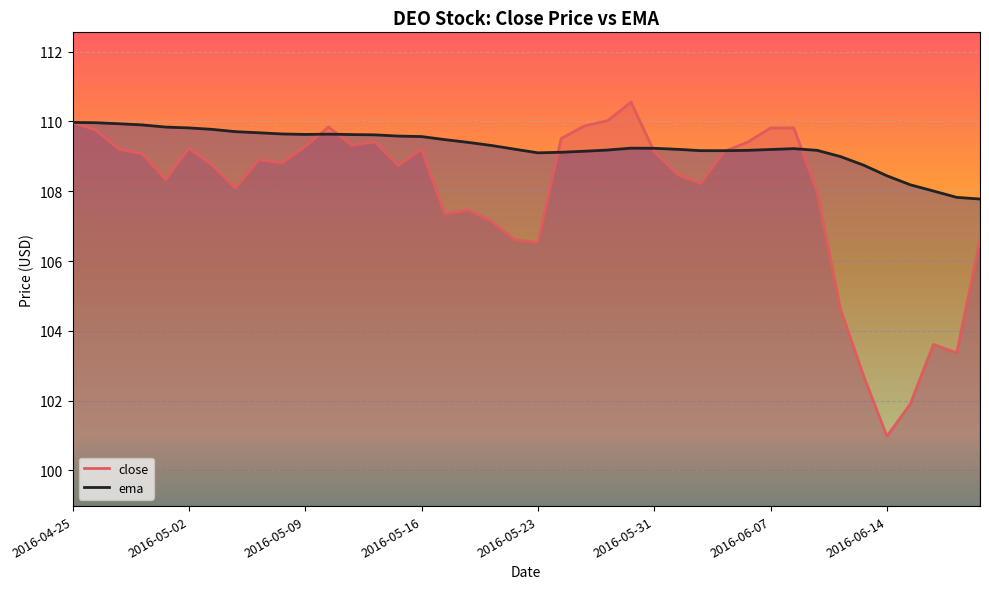

What is the minimum value for ema?

107.8